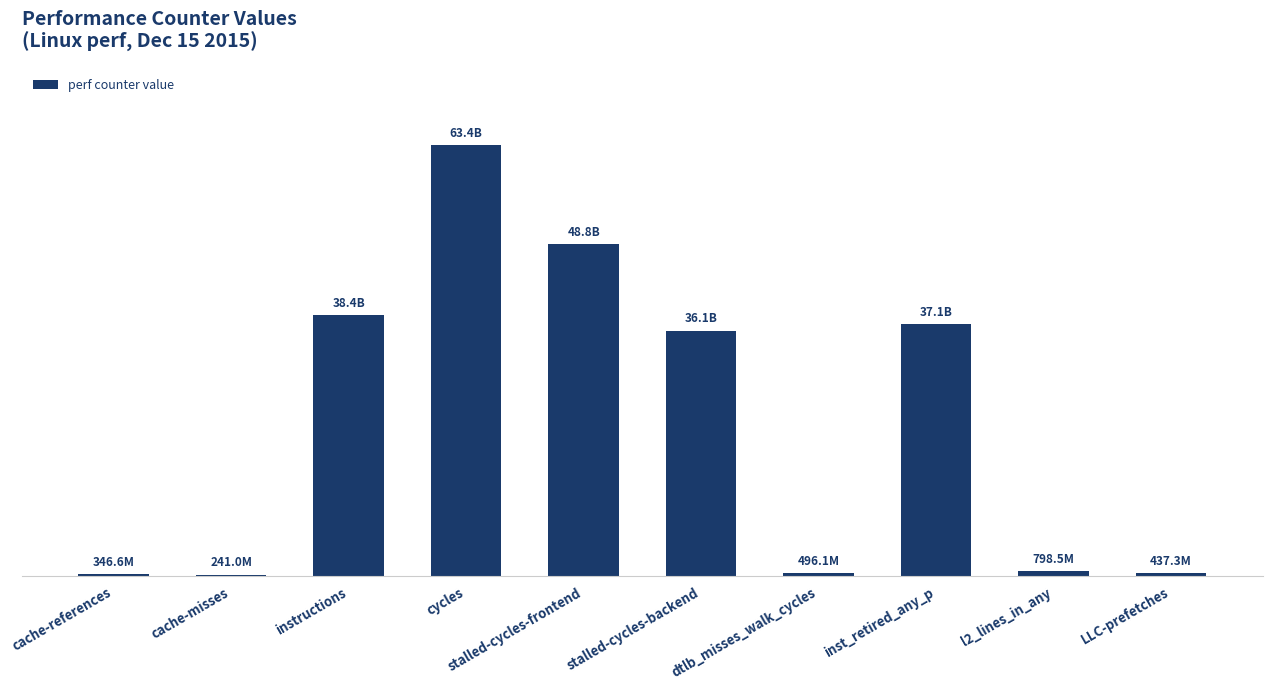

What is the average value?

22605815766